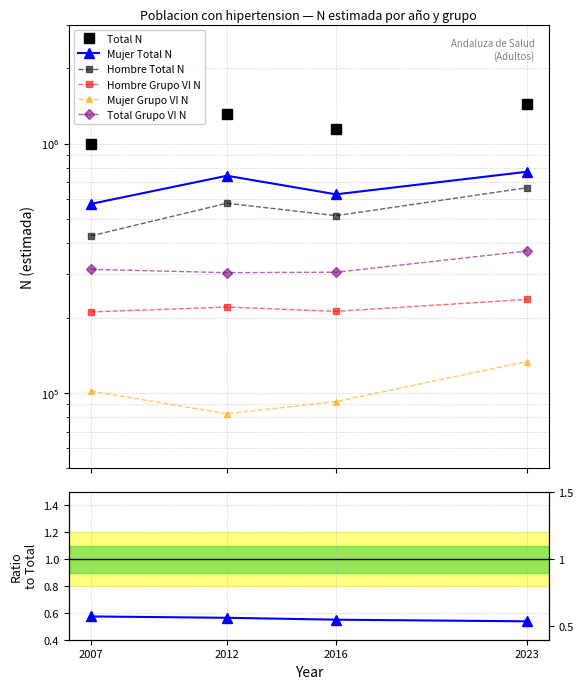

At which label does Hombre Total N first exceed 576578?

2023